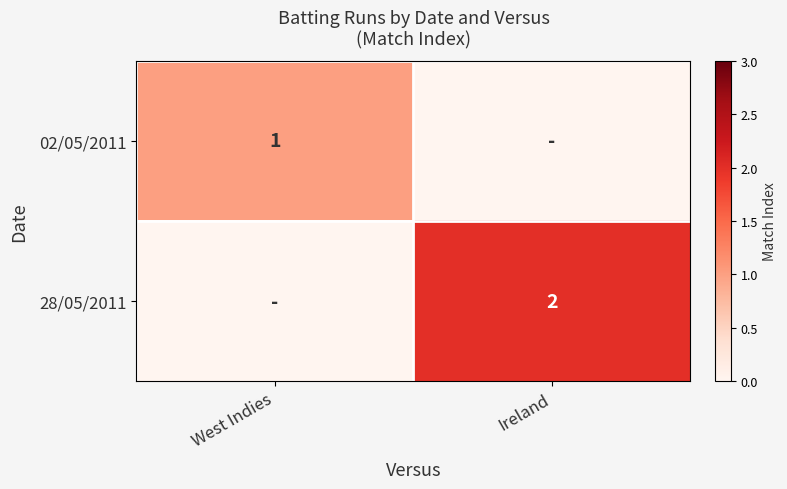

Is it true that 28/05/2011 equals 2 at Ireland?

True